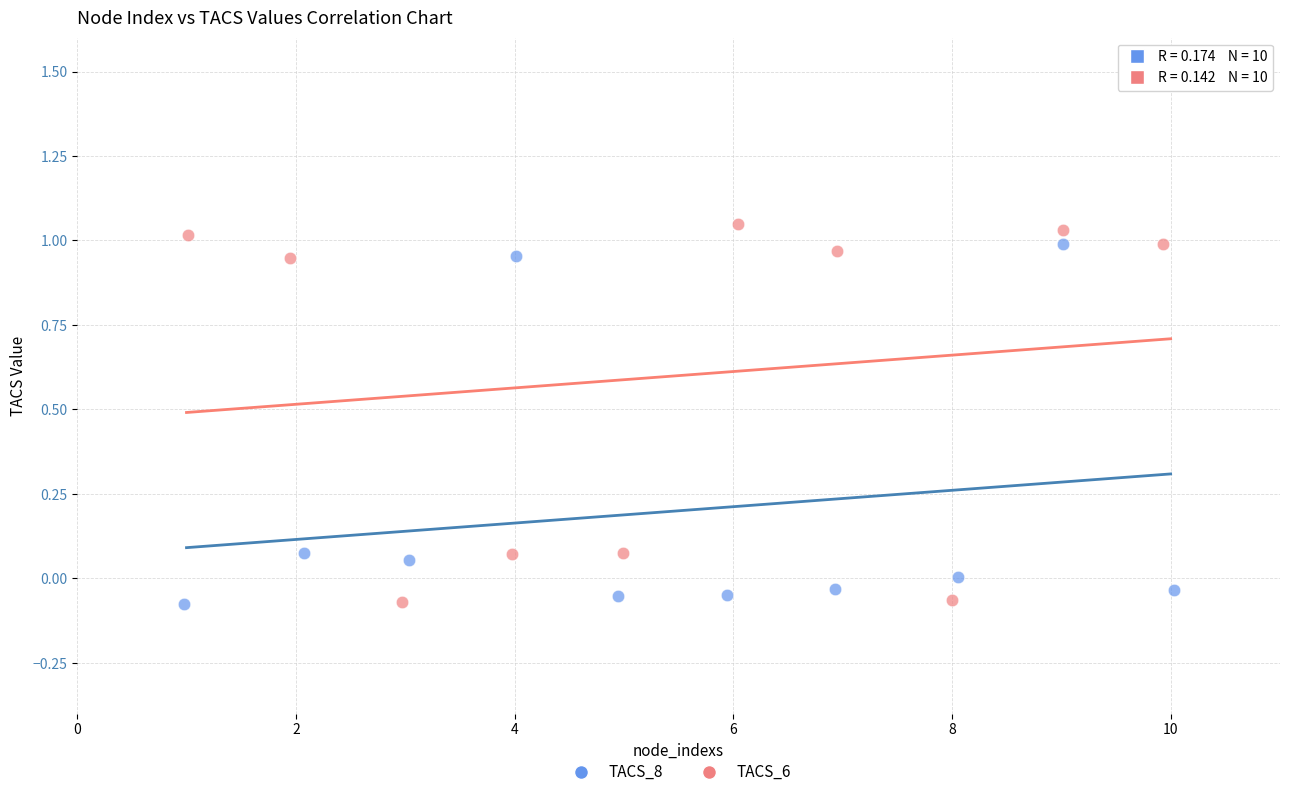

Which series has the widest spread of Y values?

TACS_6